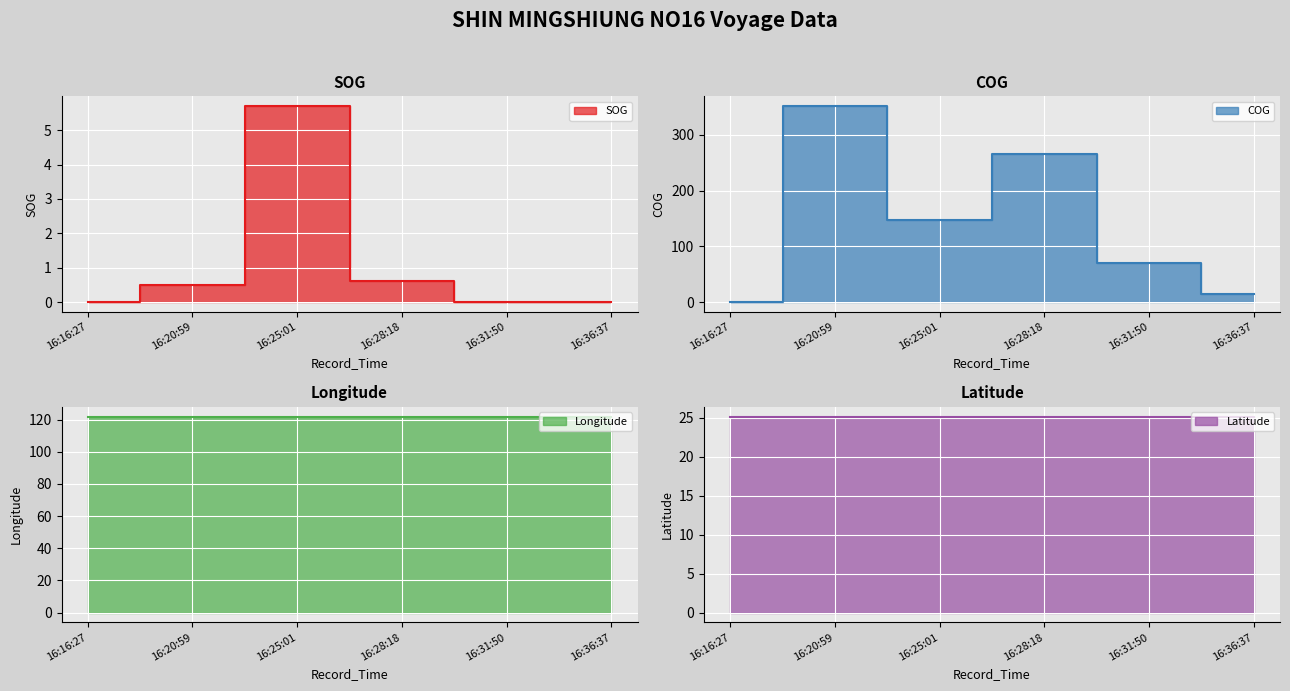

How many lines are shown in the chart?

4